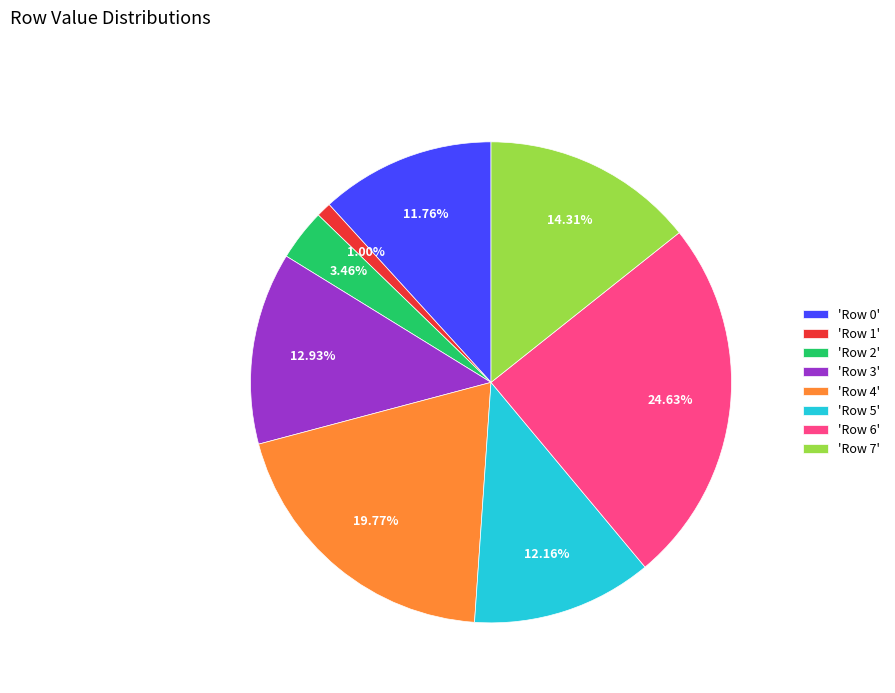

Between 'Row 7' and 'Row 2', which is larger?

'Row 7'